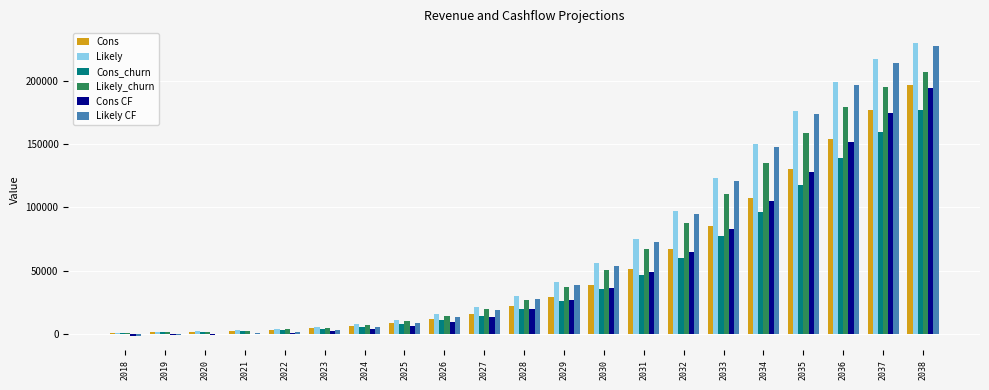

What is the sum of all Likely values?

1464528.0